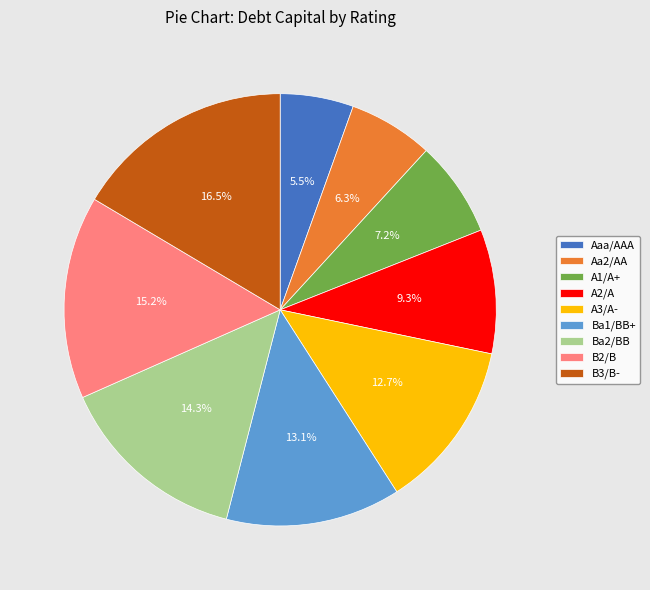

How many segments does this pie chart have?

9